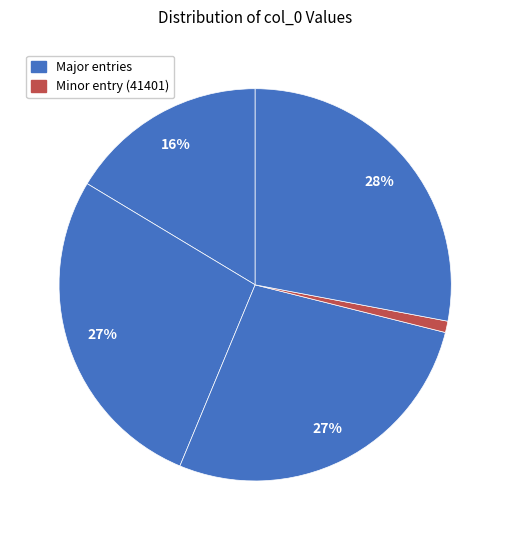

How many segments does this pie chart have?

5